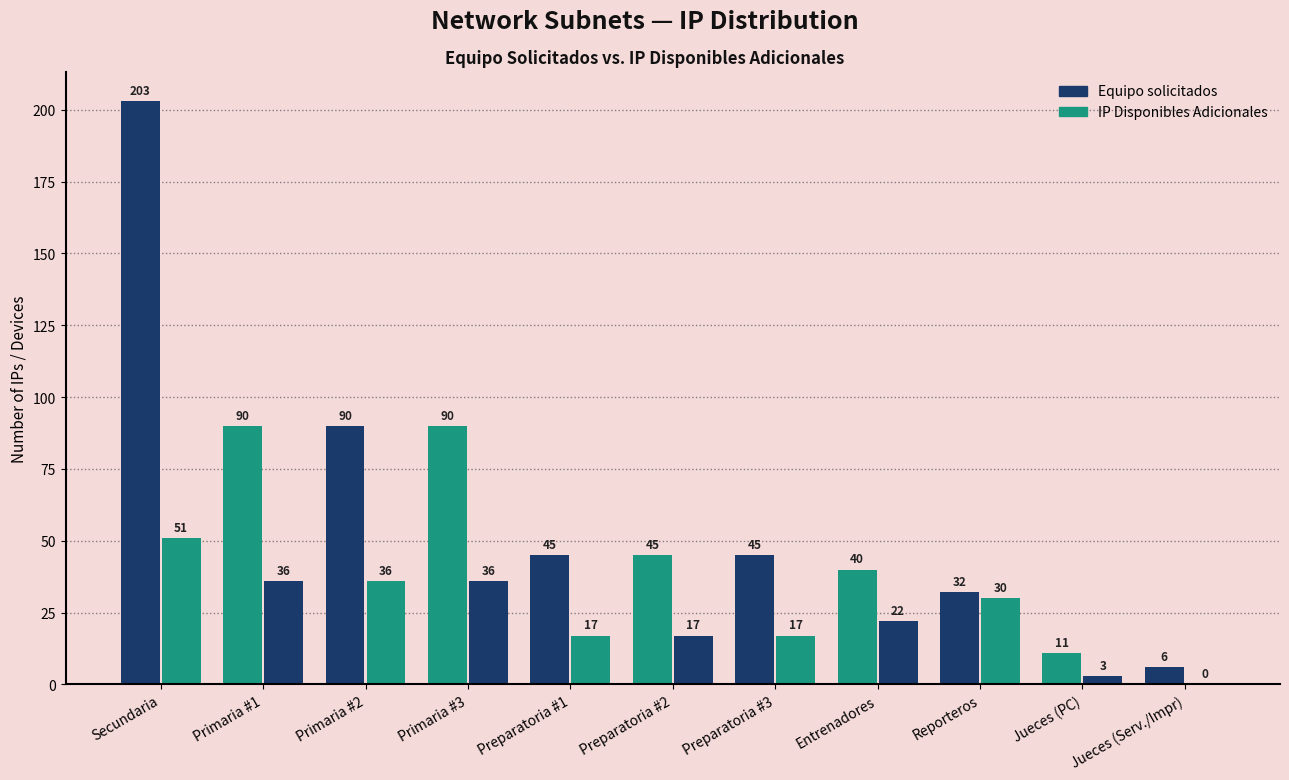

Does the chart contain stacked bars?

No